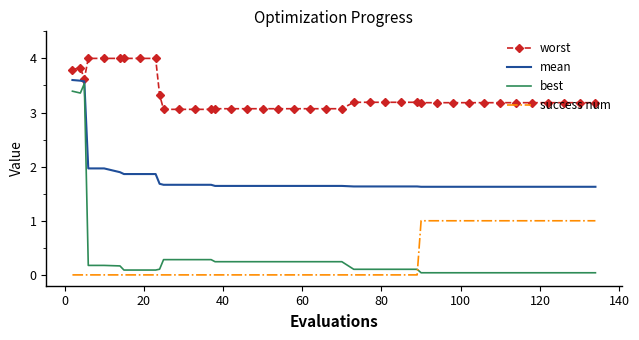

Which series has the widest spread of values?

best